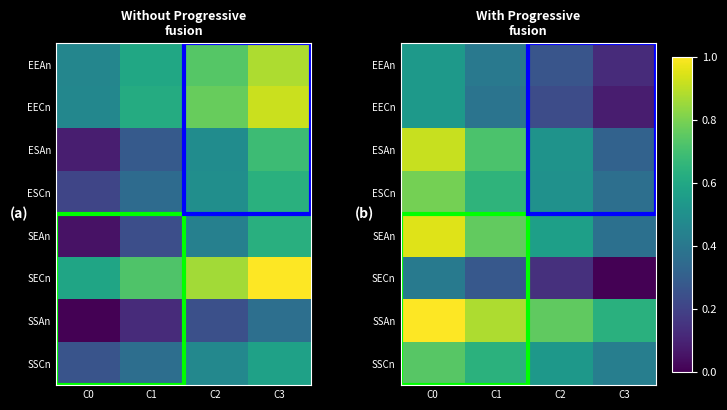

Is it true that ESAn equals 0.5 at C3?

False